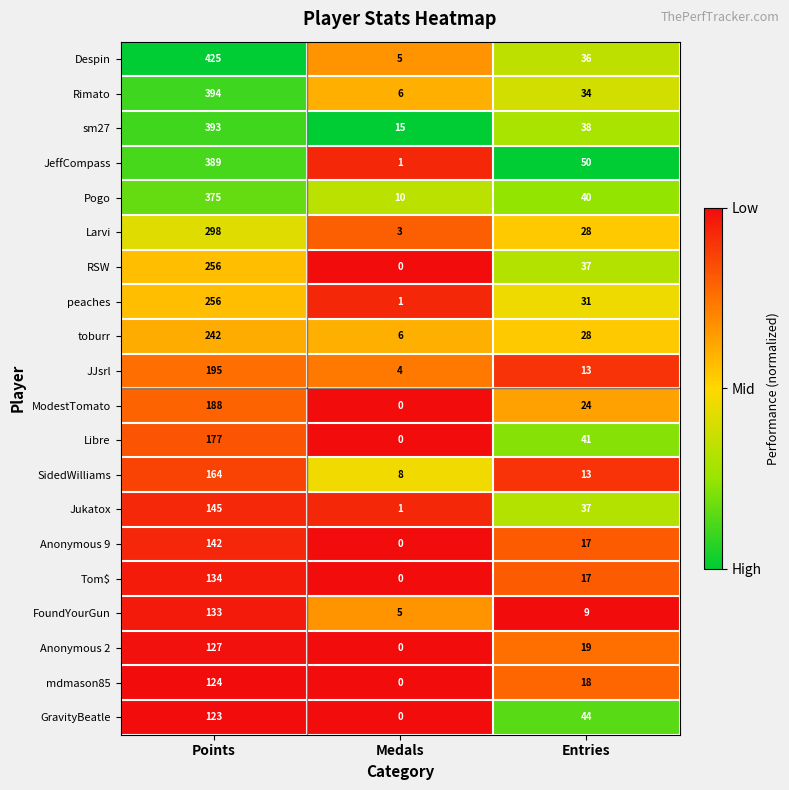

The value of JeffCompass at Points is 692. True or false?

False